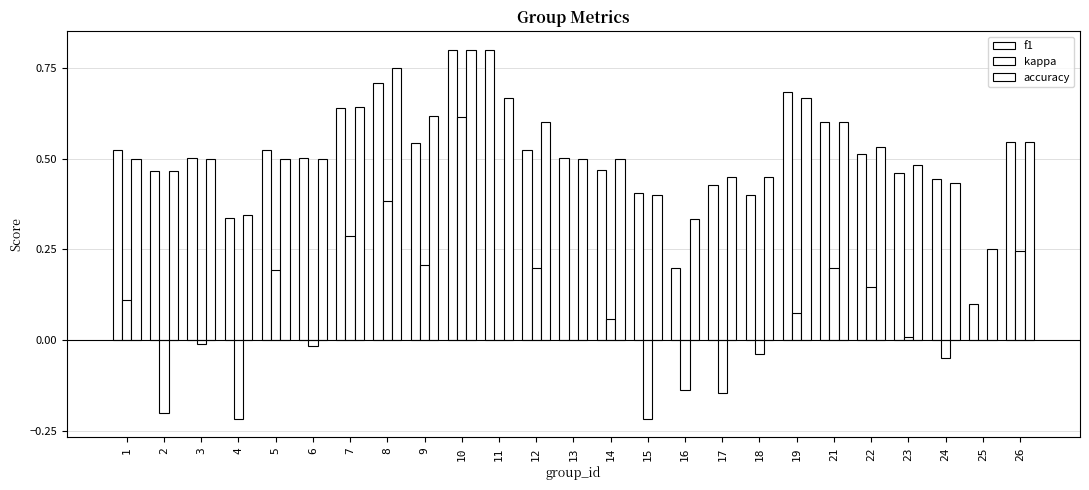

The value of f1 at 17 is 0.4. True or false?

True